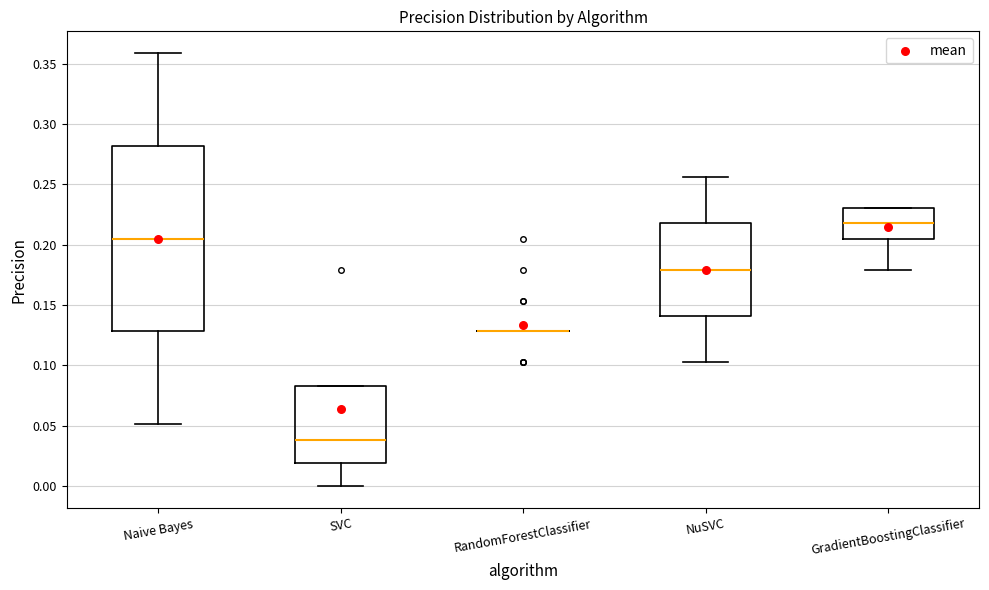

Comparing the boxes themselves (not the whiskers), which one is the tallest?

Naive Bayes